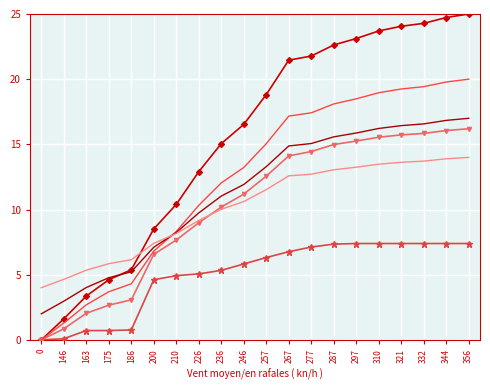

What is the total value across all series at 0?

6.0